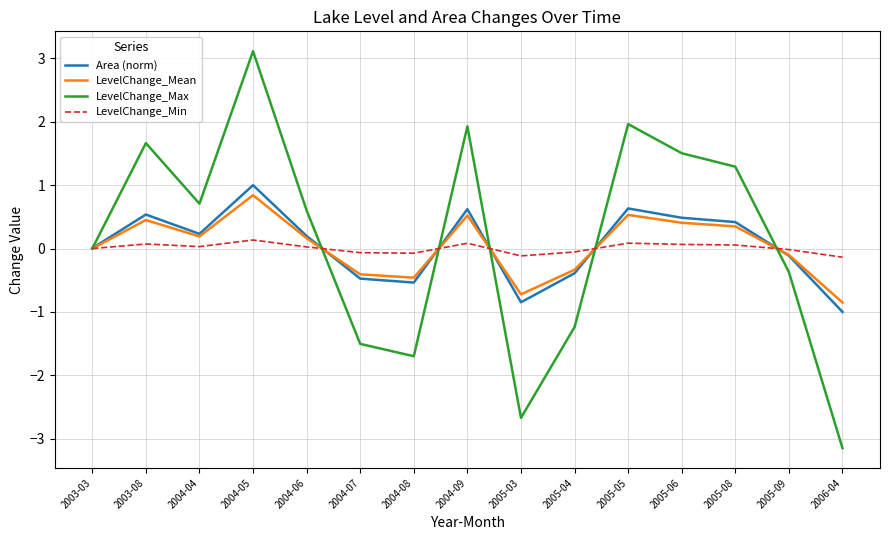

Is it true that LevelChange_Max equals -0.4 at 2005-09?

True